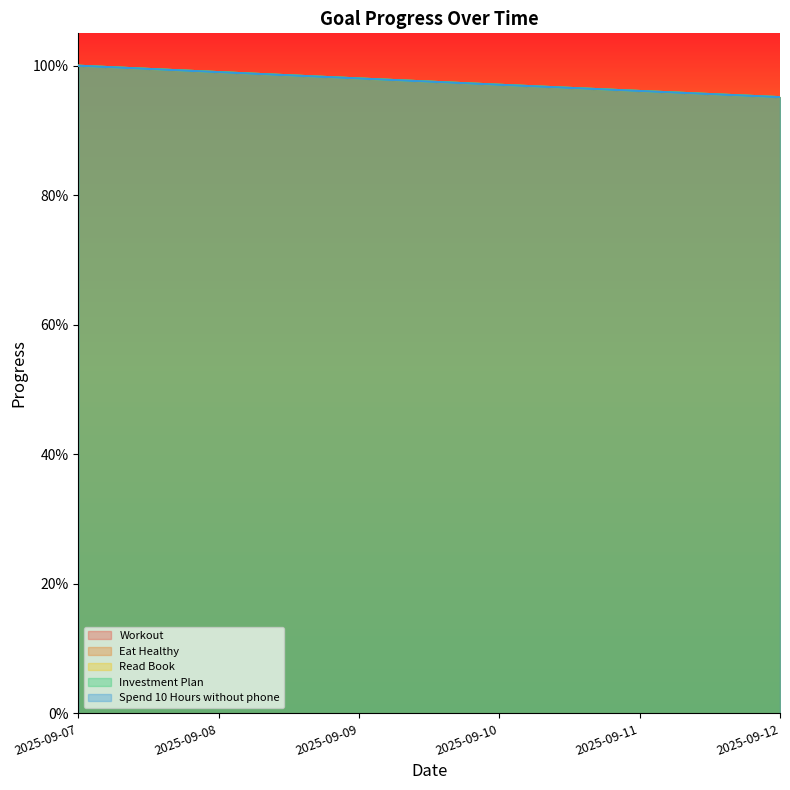

Reading left to right, extract all data points from this chart.

Workout: 2025-09-07=1.0	2025-09-08=1.0	2025-09-09=1.0	2025-09-10=1.0	2025-09-11=1.0	2025-09-12=1.0
Eat Healthy: 2025-09-07=1.0	2025-09-08=1.0	2025-09-09=1.0	2025-09-10=1.0	2025-09-11=1.0	2025-09-12=1.0
Read Book: 2025-09-07=1.0	2025-09-08=1.0	2025-09-09=1.0	2025-09-10=1.0	2025-09-11=1.0	2025-09-12=1.0
Investment Plan: 2025-09-07=1.0	2025-09-08=1.0	2025-09-09=1.0	2025-09-10=1.0	2025-09-11=1.0	2025-09-12=1.0
Spend 10 Hours without phone: 2025-09-07=1.0	2025-09-08=1.0	2025-09-09=1.0	2025-09-10=1.0	2025-09-11=1.0	2025-09-12=1.0